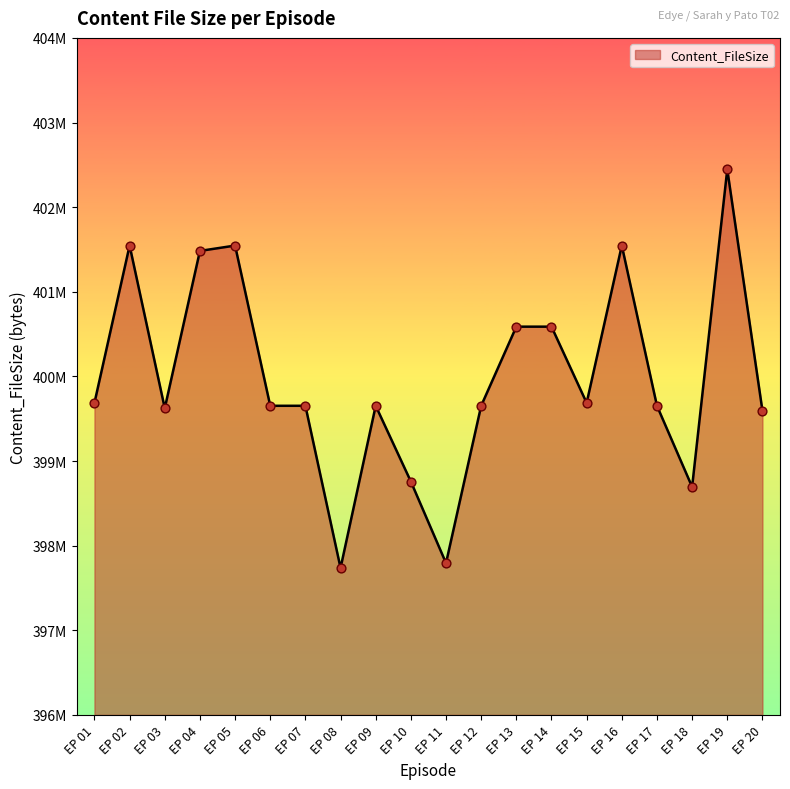

Between EP 12 and EP 11, which is larger?

EP 12